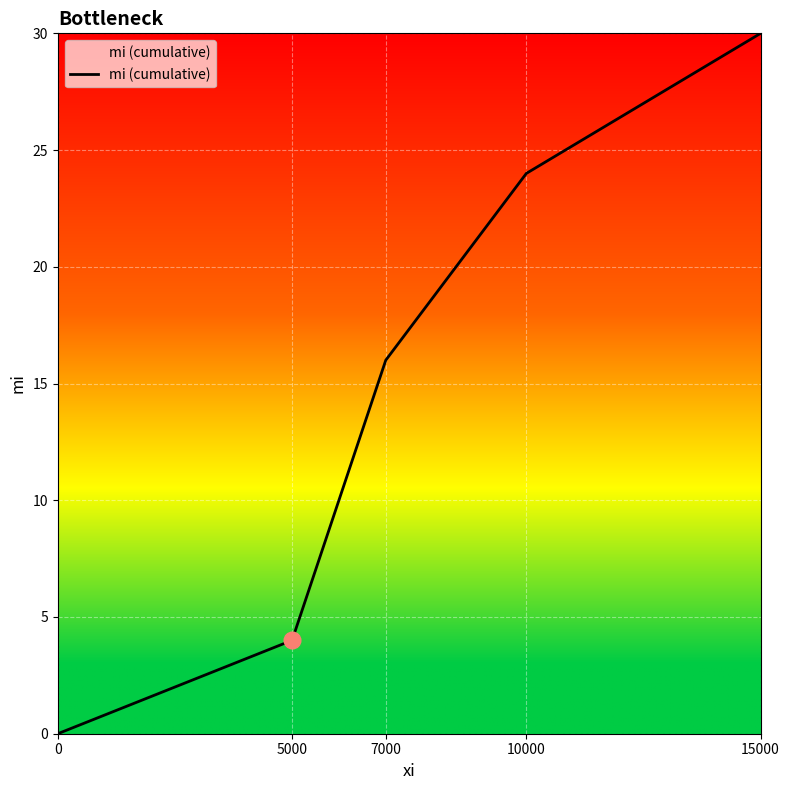

Which category has the highest value across all series?

15000